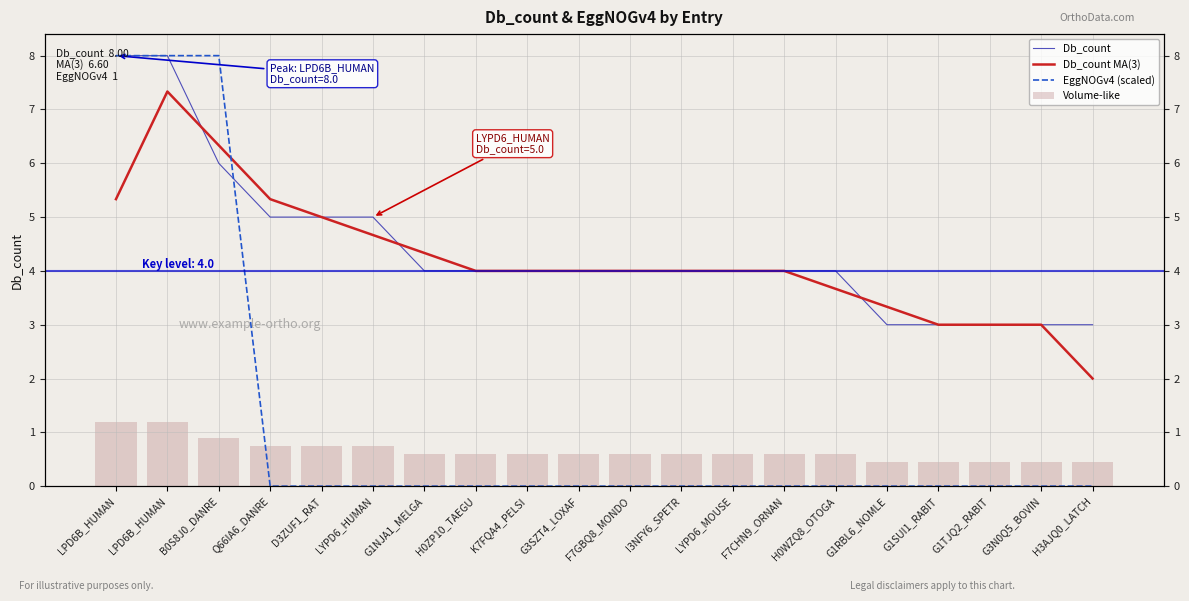

What is the maximum value for Db_count?

8.0